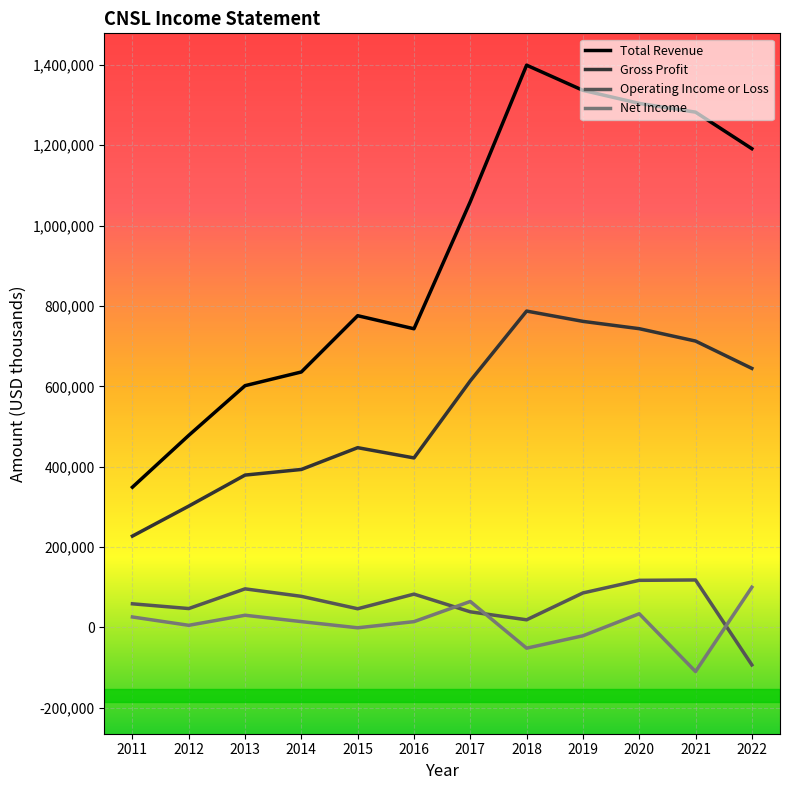

True or false: Operating Income or Loss and Gross Profit cross at least once.

False